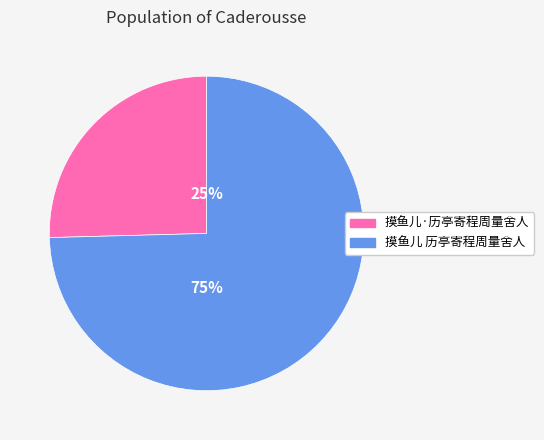

Between 摸鱼儿·历亭寄程周量舍人 and 摸鱼儿 历亭寄程周量舍人, which is larger?

摸鱼儿 历亭寄程周量舍人